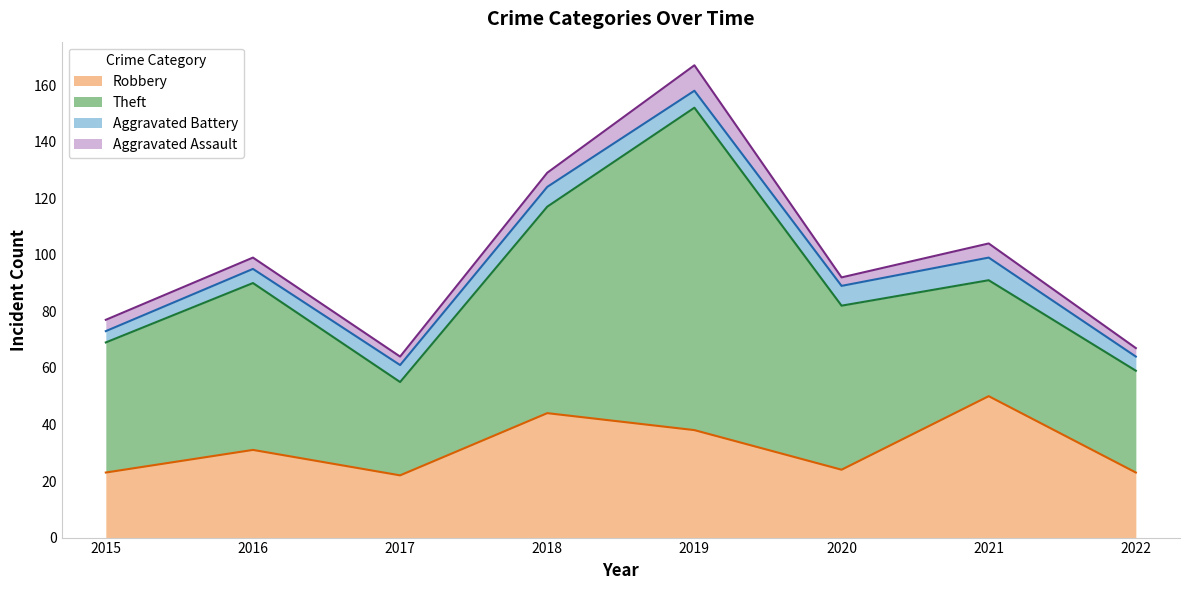

What are all the series names shown in the legend?

Robbery, Theft, Aggravated Battery, Aggravated Assault